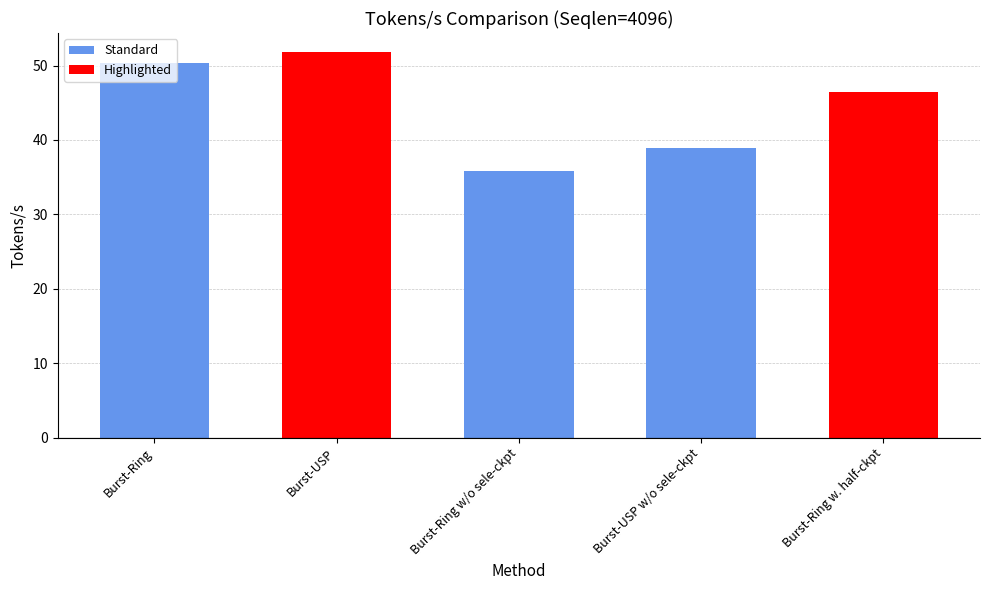

How many categories are shown in the chart?

5